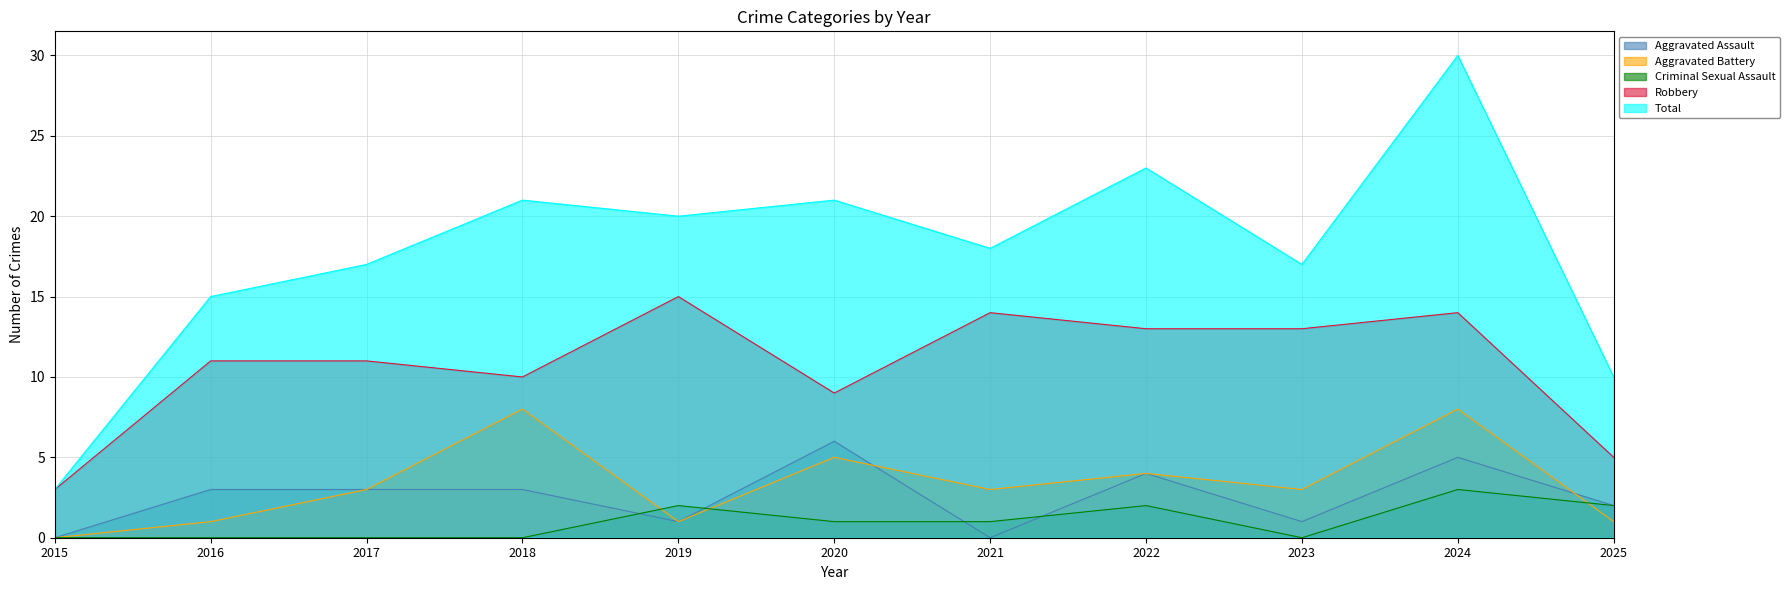

Reading right to left, extract all data points from this chart.

Aggravated Assault: 2025=2	2024=5	2023=1	2022=4	2021=0	2020=6	2019=1	2018=3	2017=3	2016=3	2015=0
Aggravated Battery: 2025=1	2024=8	2023=3	2022=4	2021=3	2020=5	2019=1	2018=8	2017=3	2016=1	2015=0
Criminal Sexual Assault: 2025=2	2024=3	2023=0	2022=2	2021=1	2020=1	2019=2	2018=0	2017=0	2016=0	2015=0
Robbery: 2025=5	2024=14	2023=13	2022=13	2021=14	2020=9	2019=15	2018=10	2017=11	2016=11	2015=3
Total: 2025=10	2024=30	2023=17	2022=23	2021=18	2020=21	2019=20	2018=21	2017=17	2016=15	2015=3